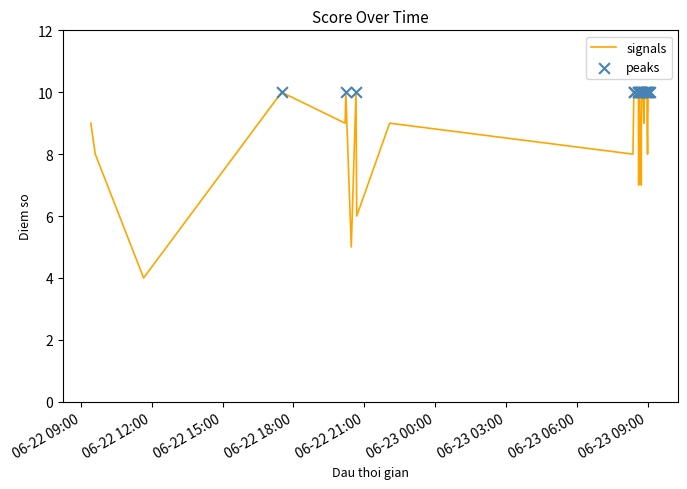

What is the difference between the maximum and minimum values?

6